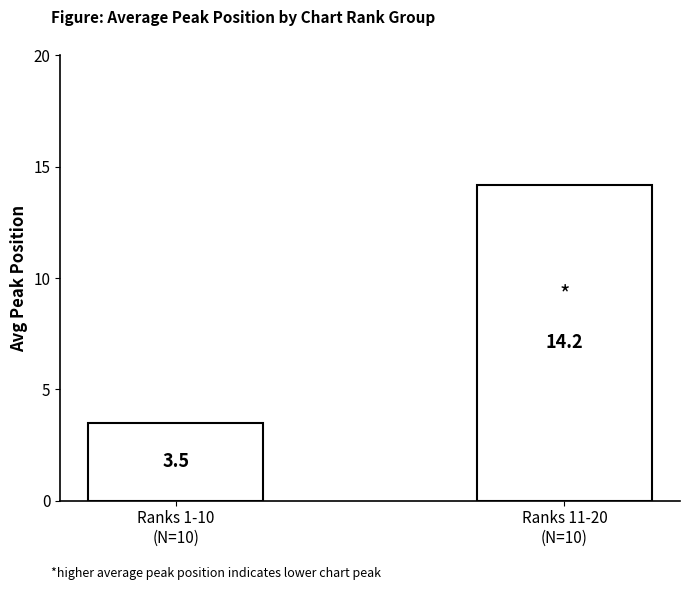

The value at Ranks 11-20
(N=10) is 14.2. True or false?

True